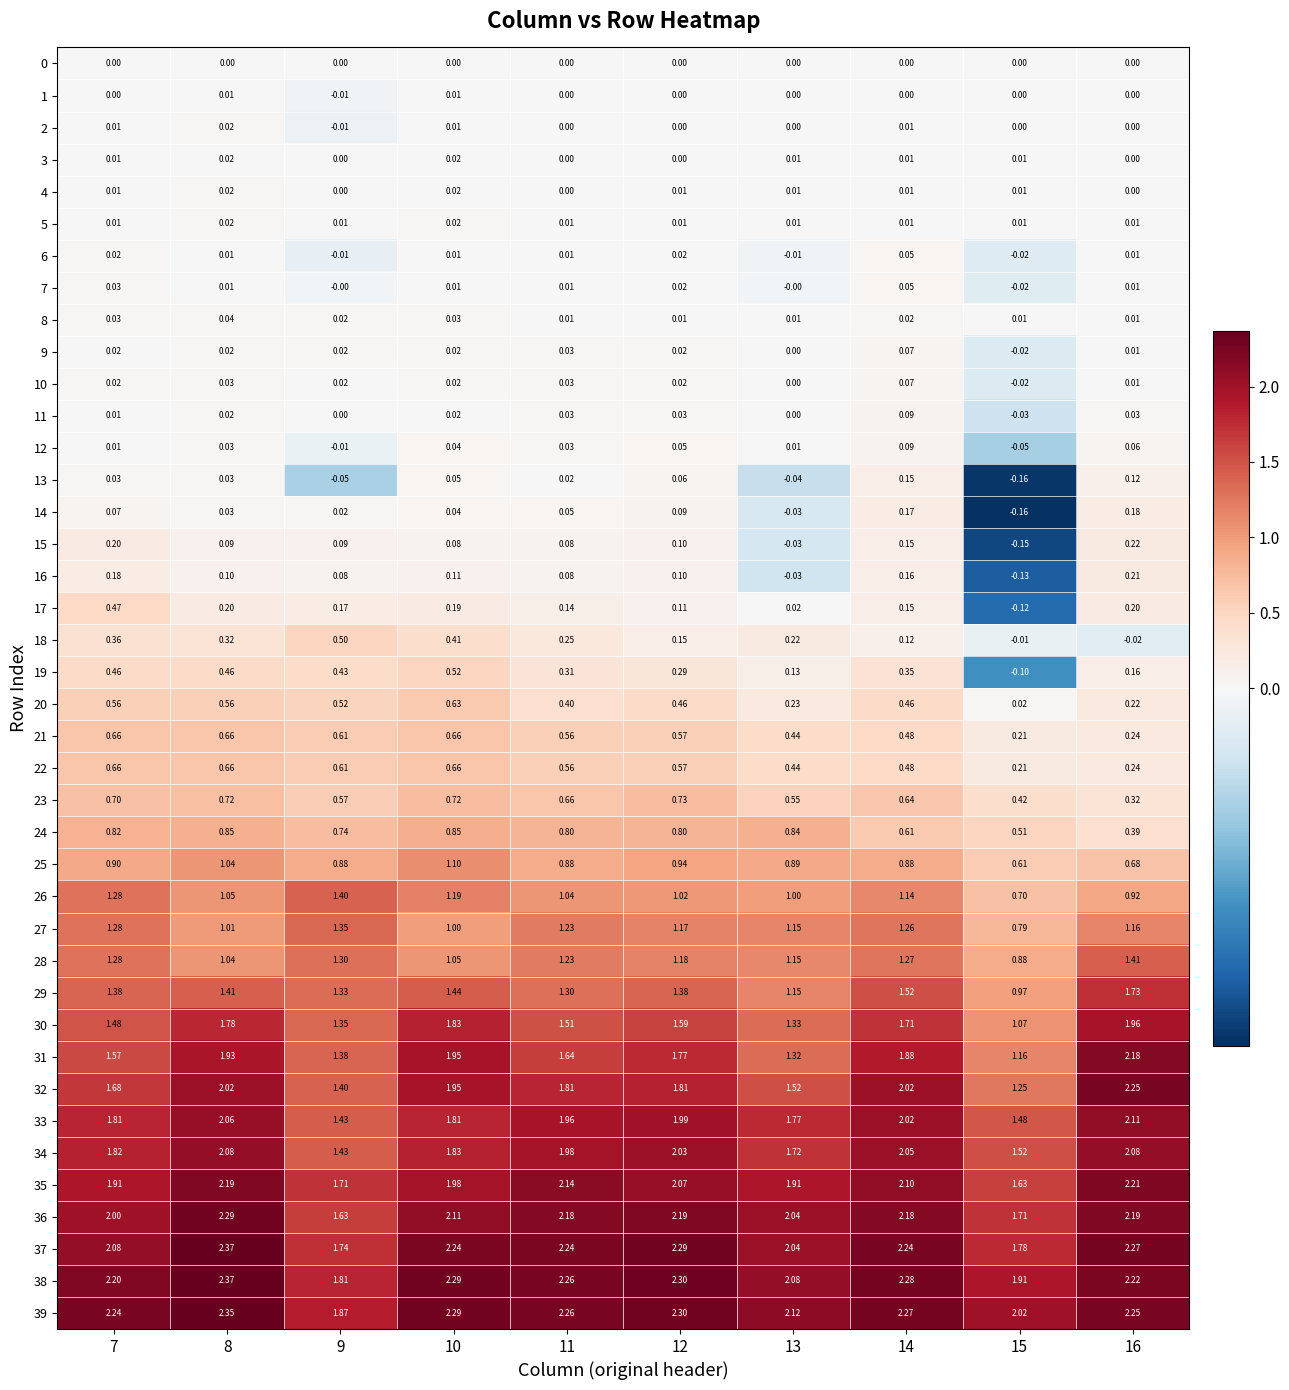

Is the value of 28 at 8 greater than the value of 33 at 8?

No